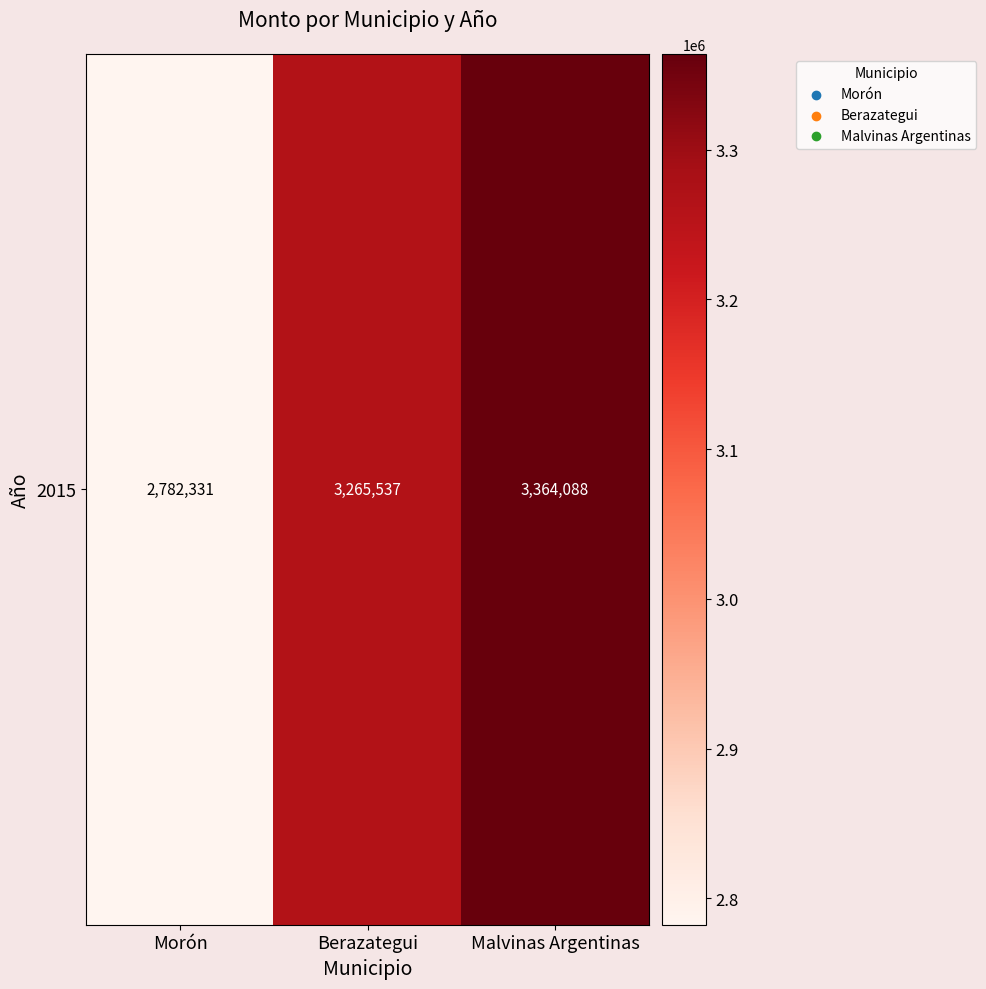

What is the sum of all values?

9411956